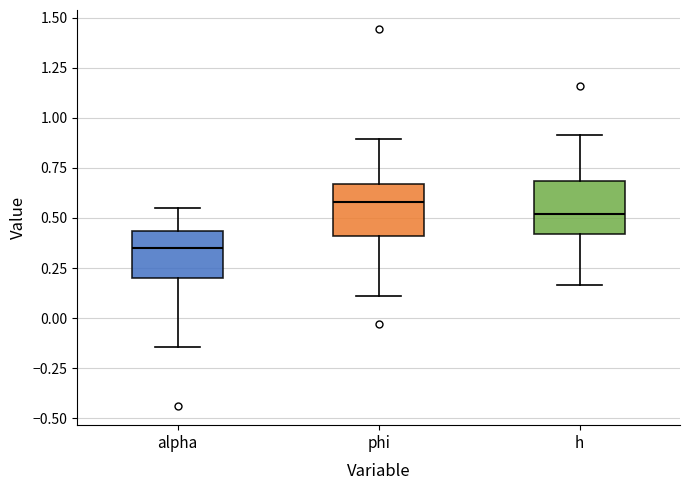

Reading left to right, transcribe this box plot: for each box, give where its median line is, the range the box spans, and where its two whiskers end, as read against the y-axis. The values are not printed on the chart, so give them approximately, as read against the axis.

alpha: median 0.35, box 0.20 to 0.45, whiskers -0.15 to 0.55
phi: median 0.60, box 0.40 to 0.65, whiskers 0.10 to 0.90
h: median 0.50, box 0.40 to 0.70, whiskers 0.15 to 0.90